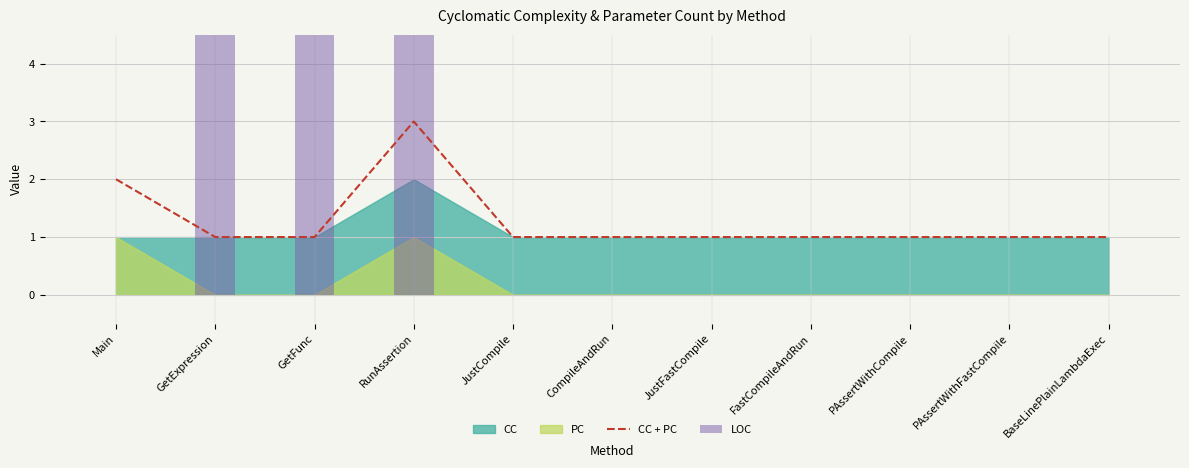

Rank the categories by CC + PC value from highest to lowest.

RunAssertion, Main, GetExpression, GetFunc, JustCompile, CompileAndRun, JustFastCompile, FastCompileAndRun, PAssertWithCompile, PAssertWithFastCompile, BaseLinePlainLambdaExec